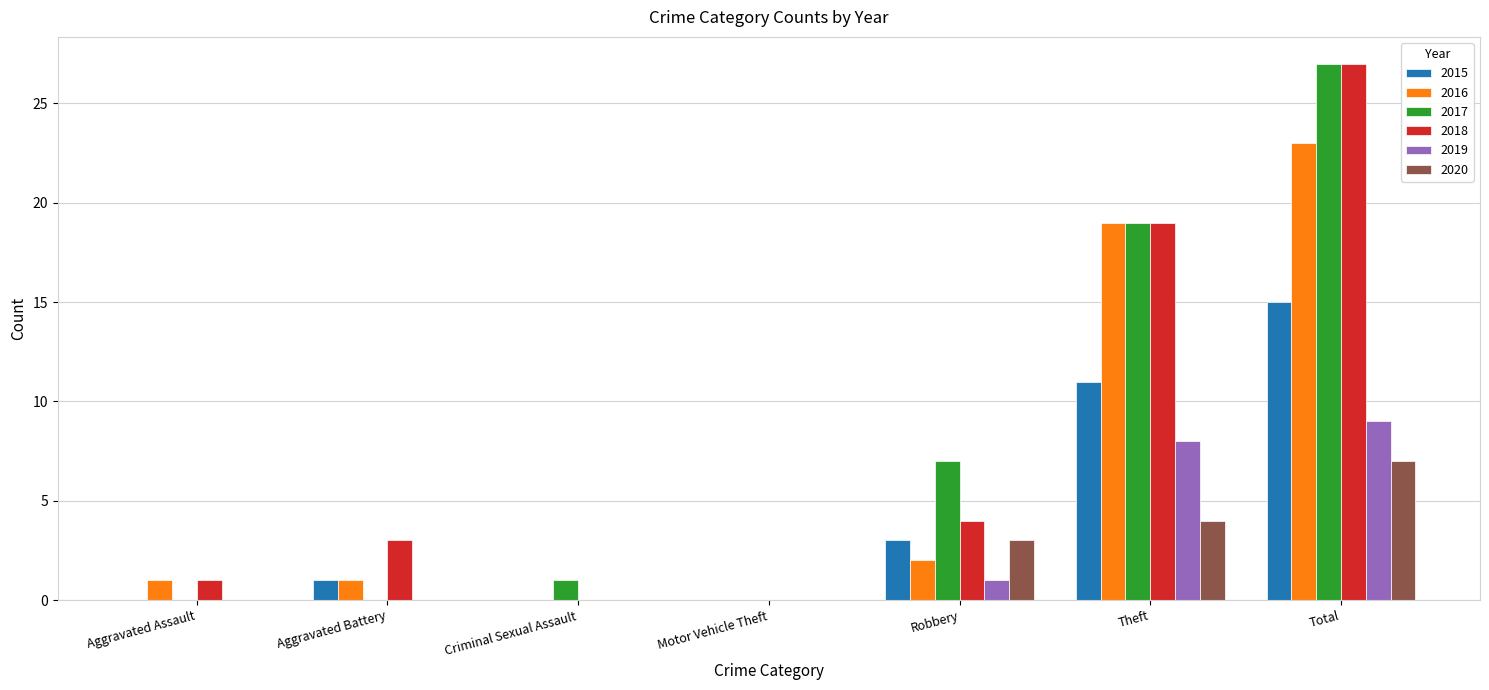

At which label is 2020 closest to 3?

Robbery